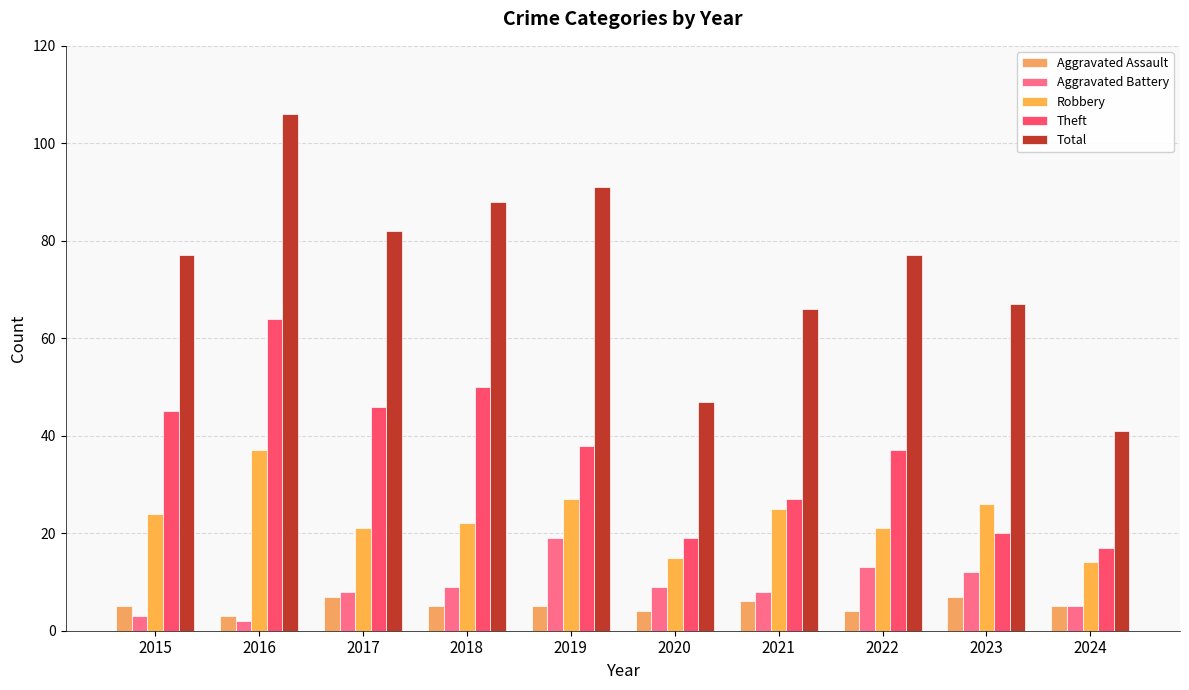

What is the difference between the maximum and minimum values in the Theft series?

47